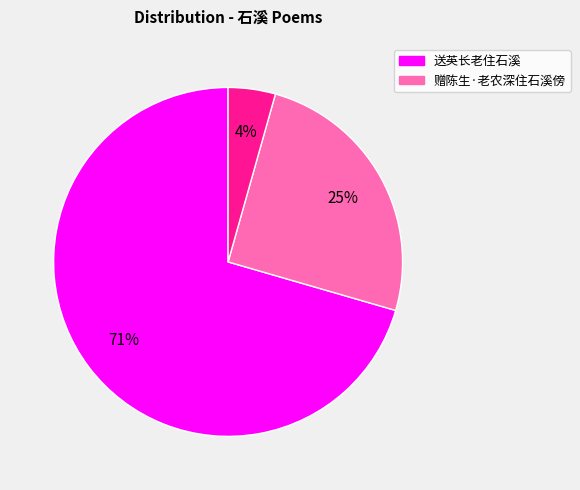

Does any single category account for the majority?

Yes